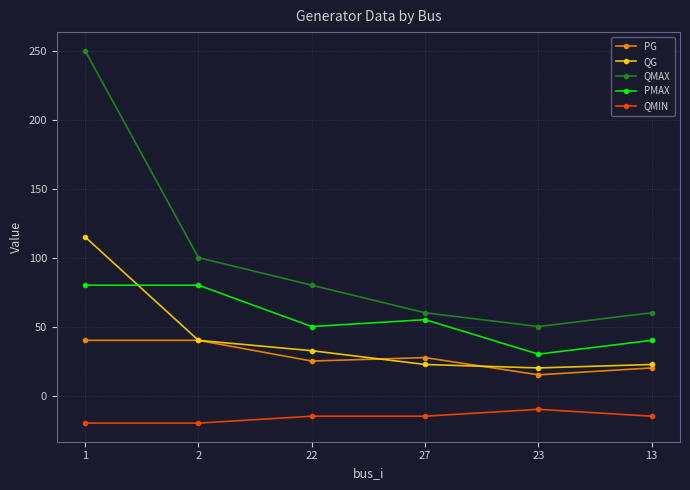

Is the value of PG at 2 greater than the value of PMAX at 2?

No